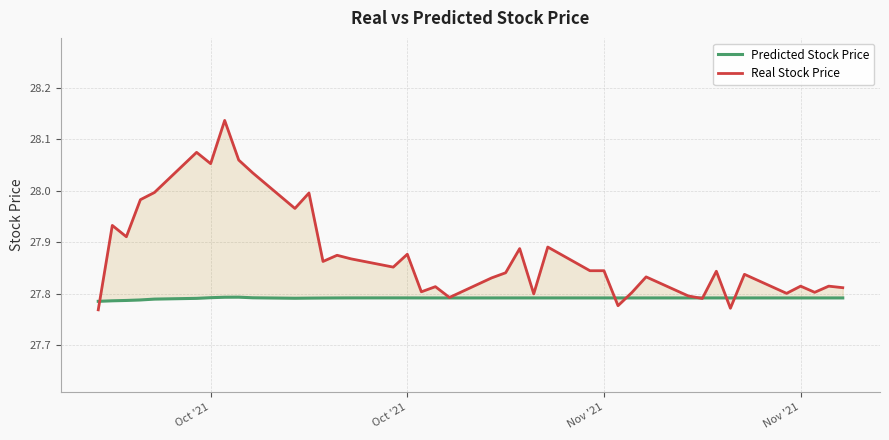

The Predicted Stock Price series shows 27.8 at Oct '21. True or false?

True